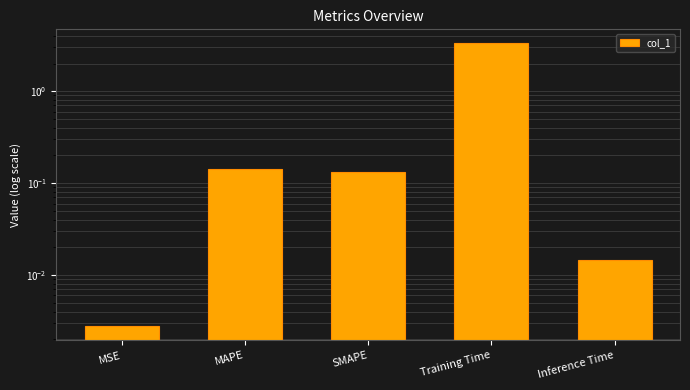

What is the difference between the maximum and minimum values?

3.3